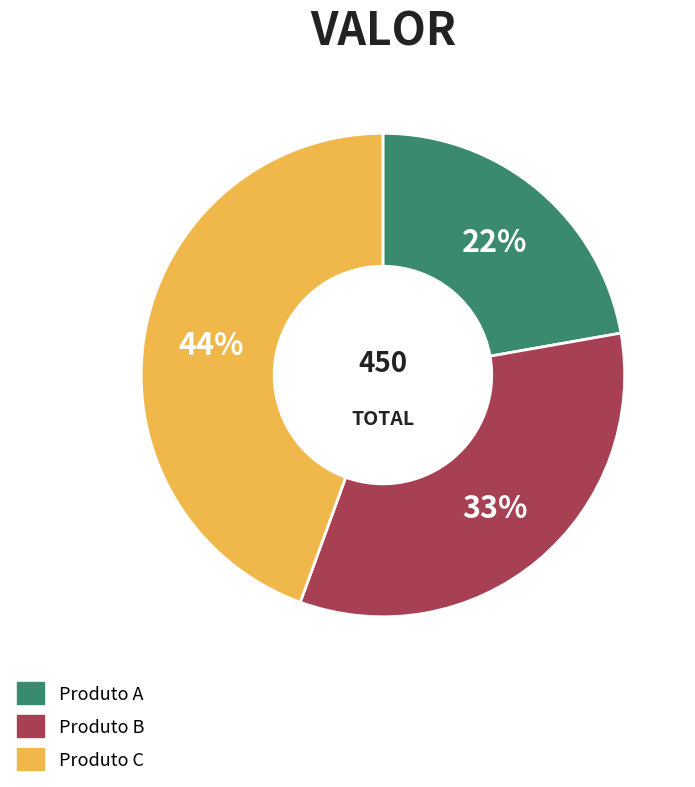

Does Produto A represent more than half of the total?

No